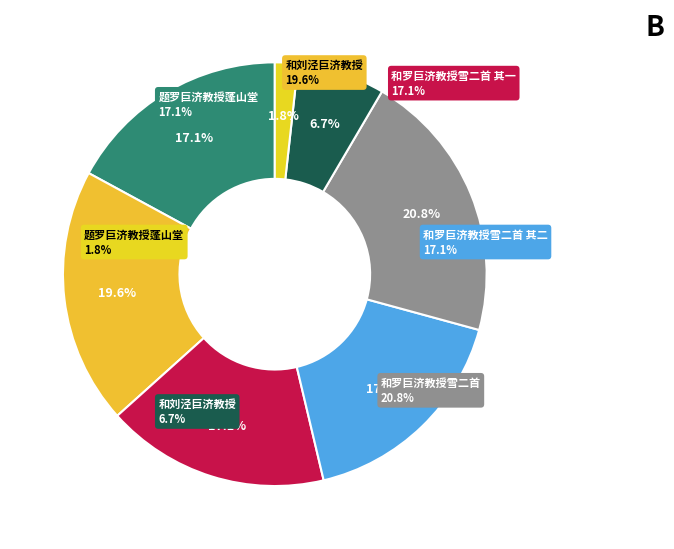

Is 和刘泾巨济教授 the majority of the pie?

No